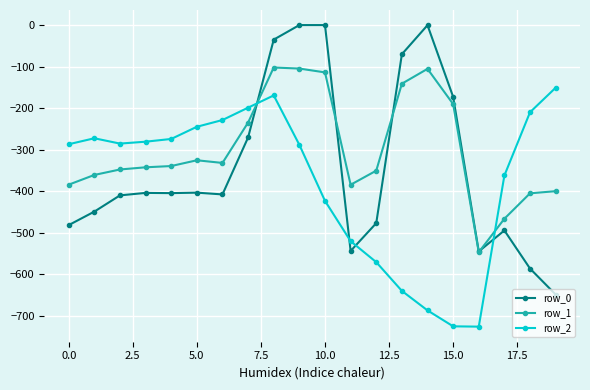

True or false: row_0 has more than 0 points higher than both neighbors.

True